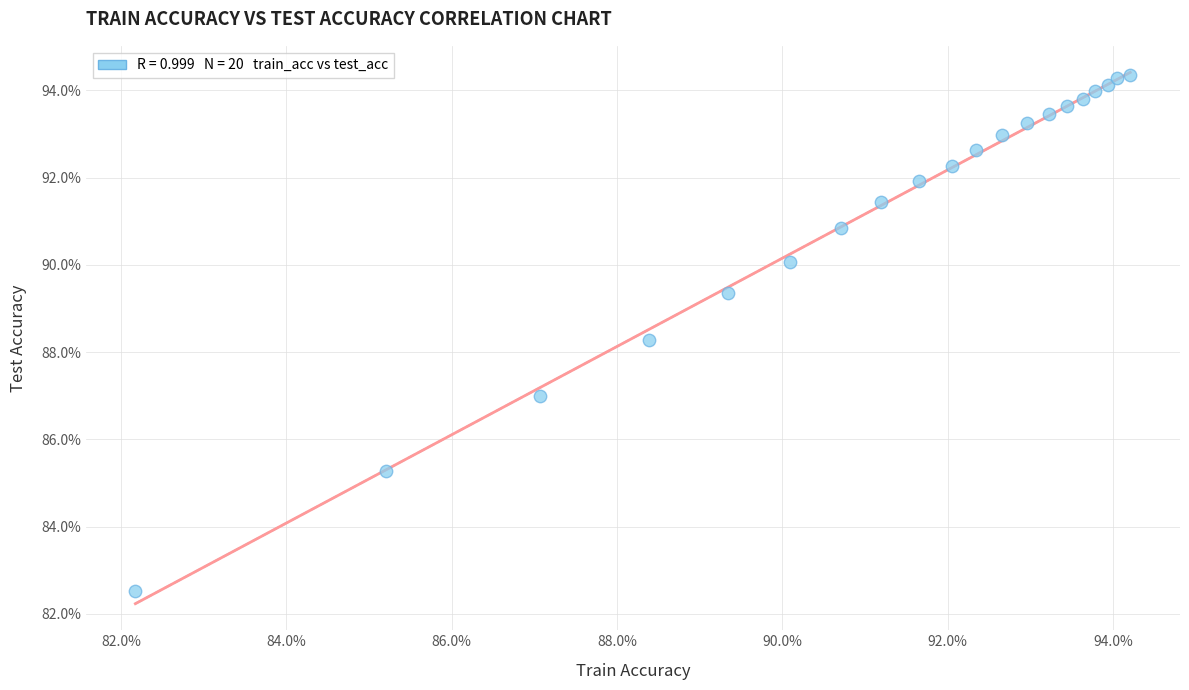

What Y value in the scatter plot is closest to 88?

88.3